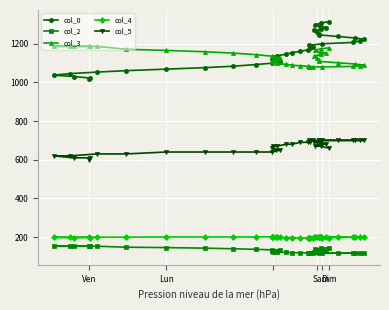

How many data points in col_2 are above 128?

19